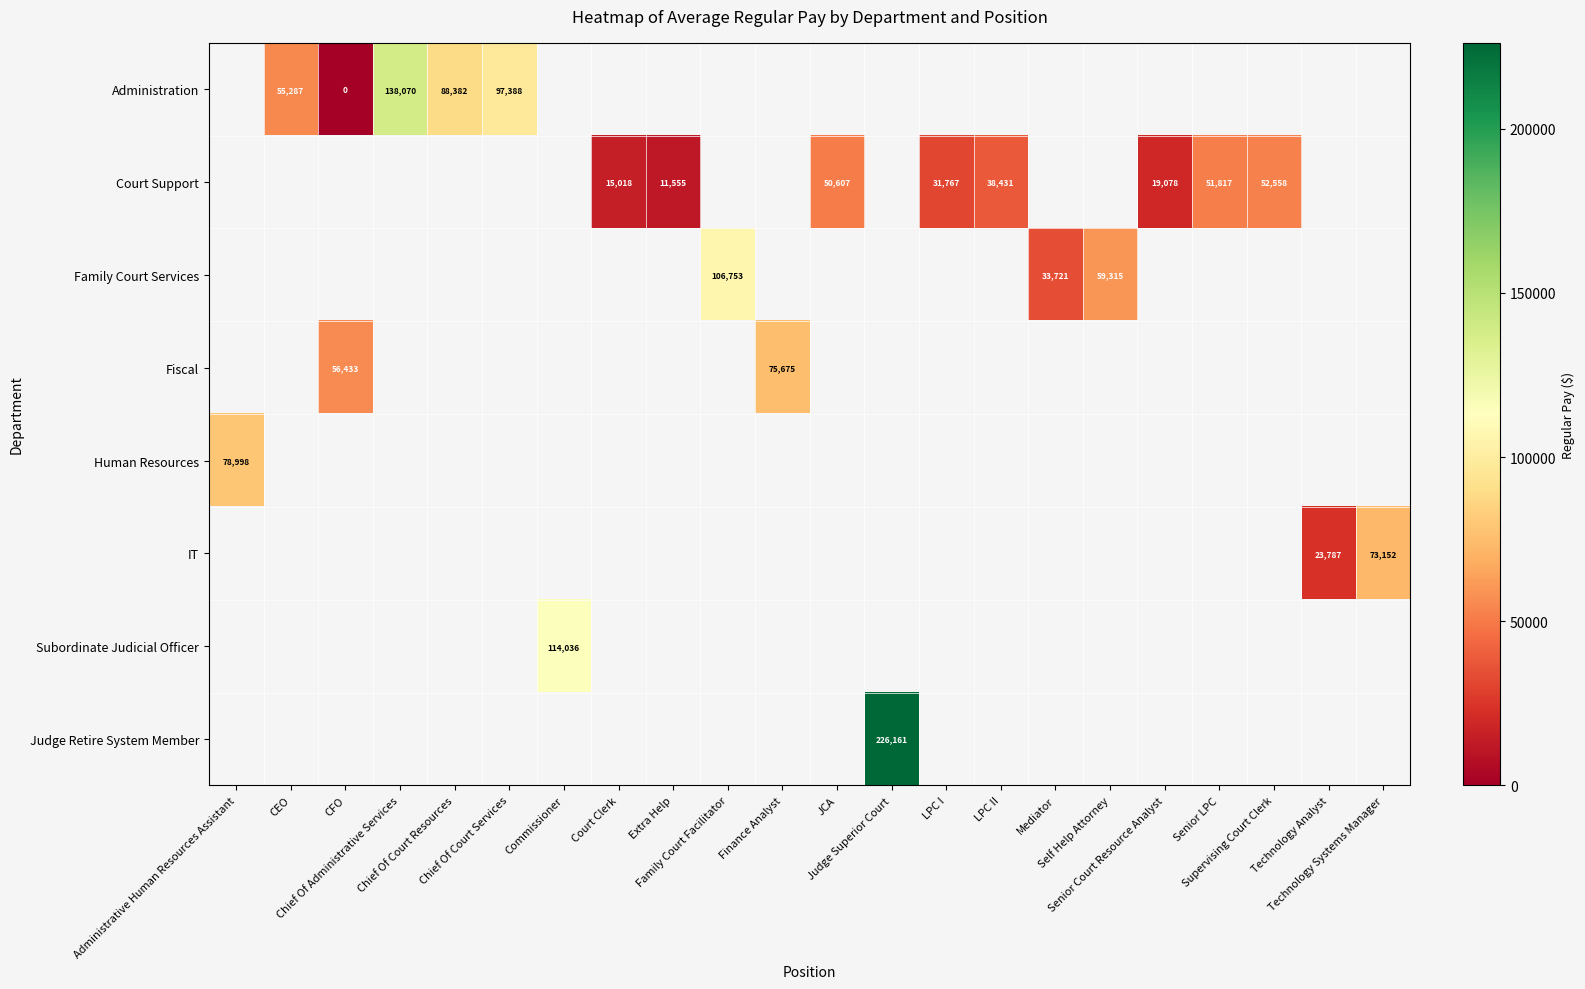

Between Extra Help and Chief Of Court Services, which is larger?

Chief Of Court Services